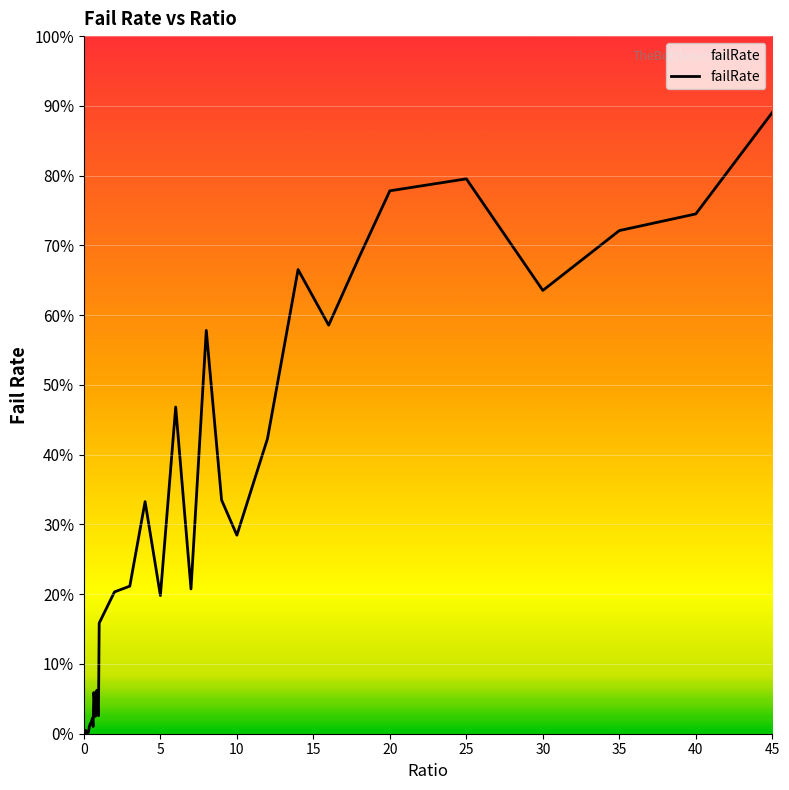

What is the maximum value shown in the chart?

89.1